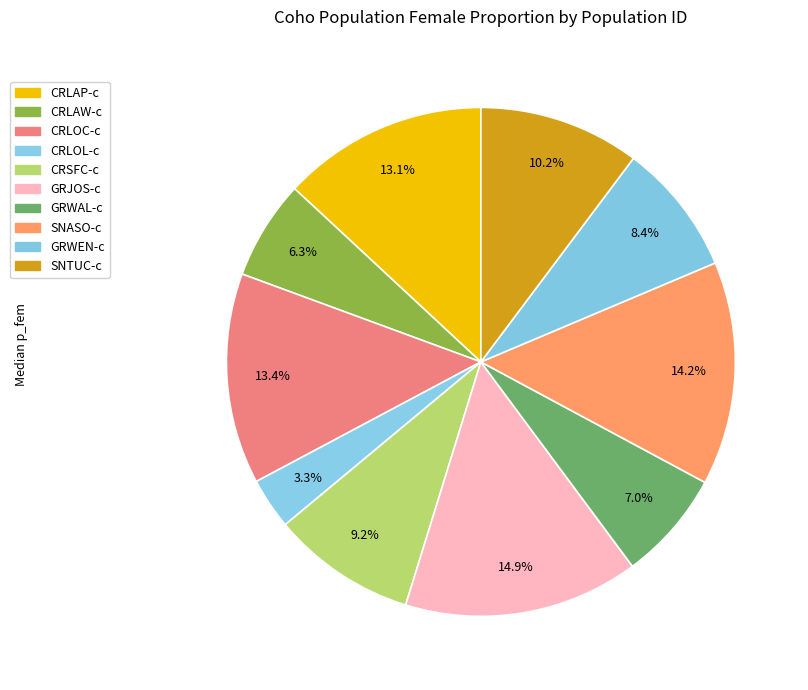

Is it true that SNASO-c is 23% of the pie?

False